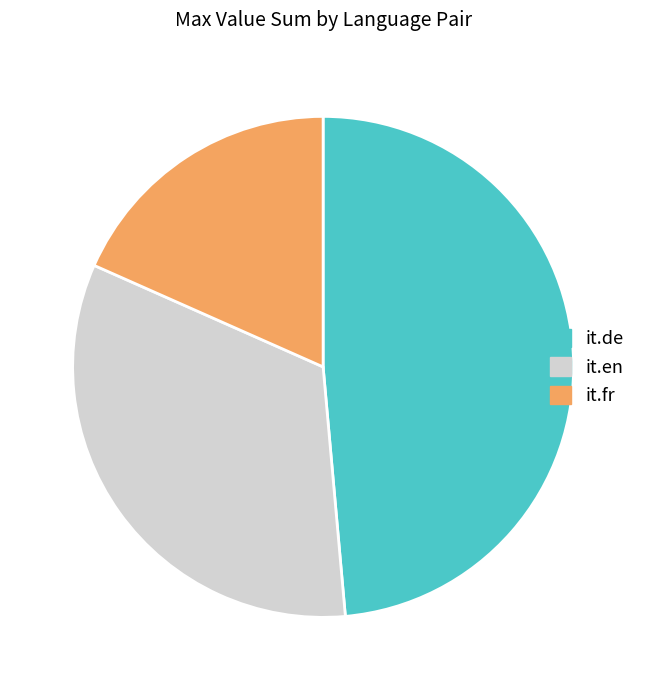

Which has a higher value, it.en or it.de?

it.de